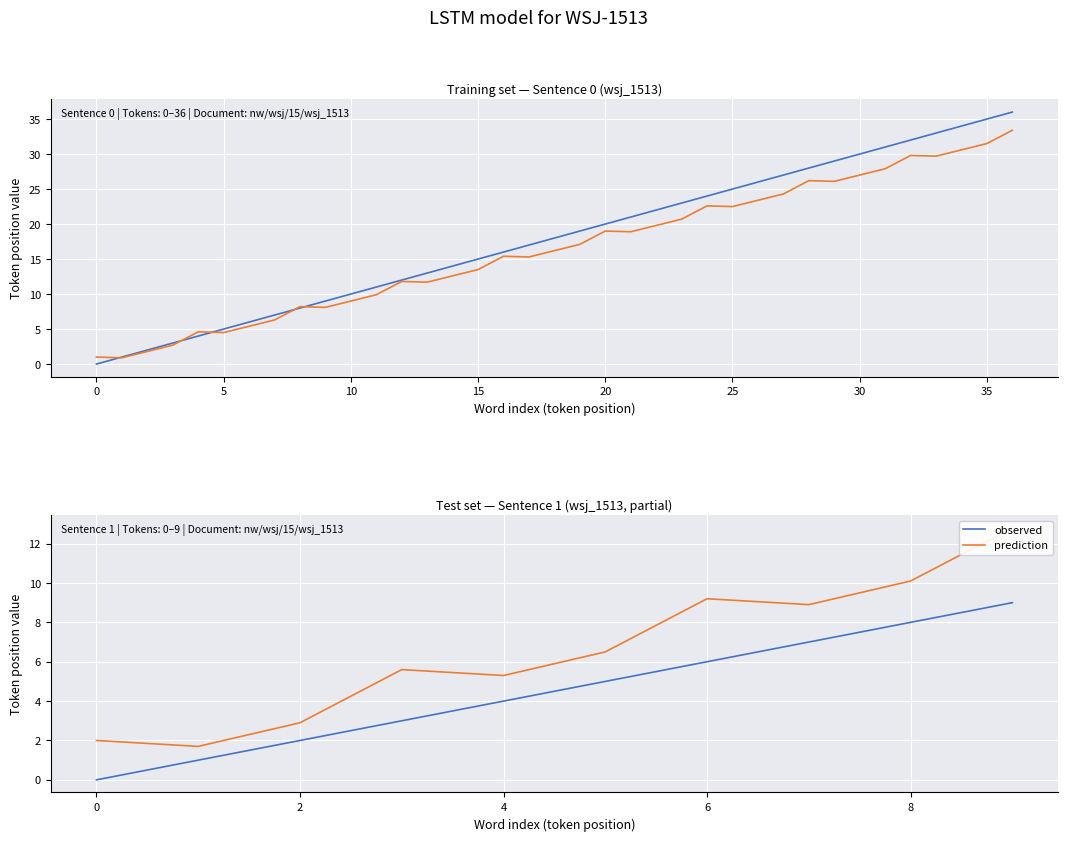

At how many categories does at least one series exceed 11?

1